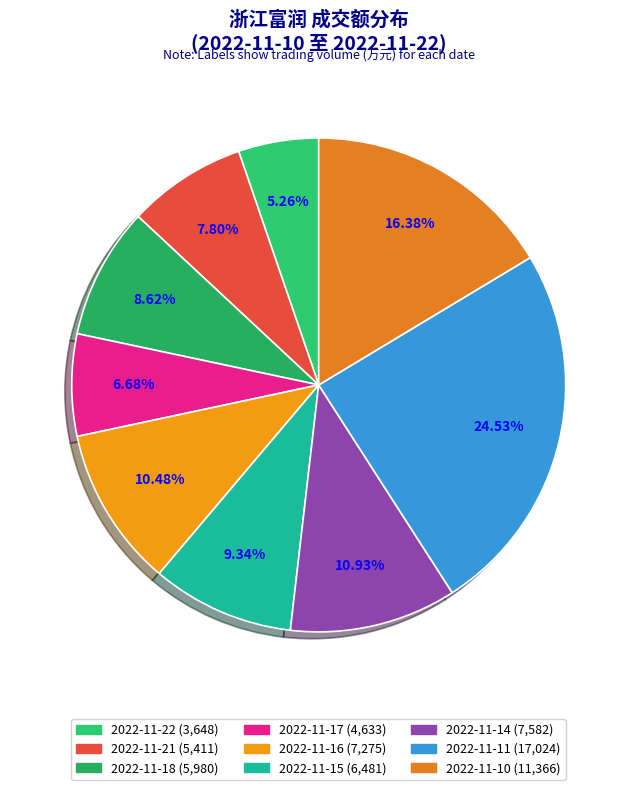

Does 2022-11-21 represent more than half of the total?

No